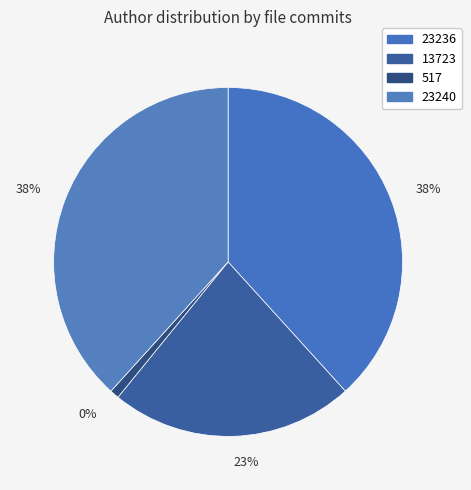

What is the ratio of the value at 13723 to the value at 23236?

0.6